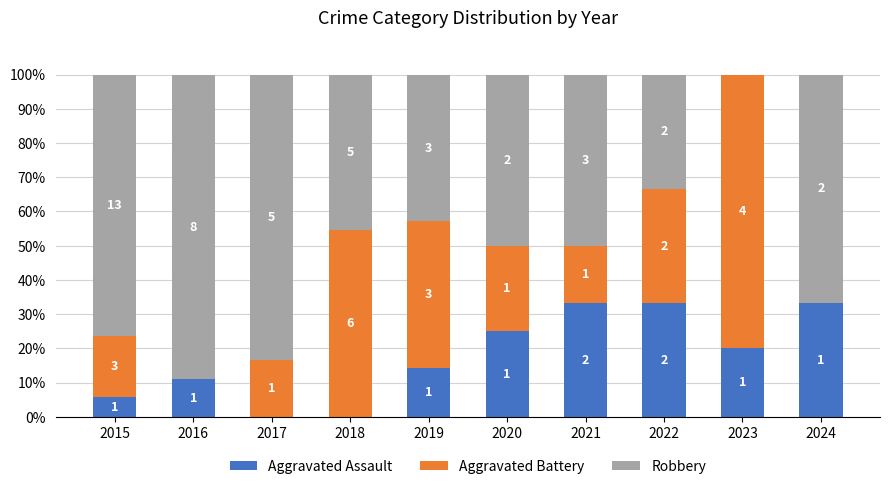

What are all the series names shown in the legend?

Aggravated Assault, Aggravated Battery, Robbery